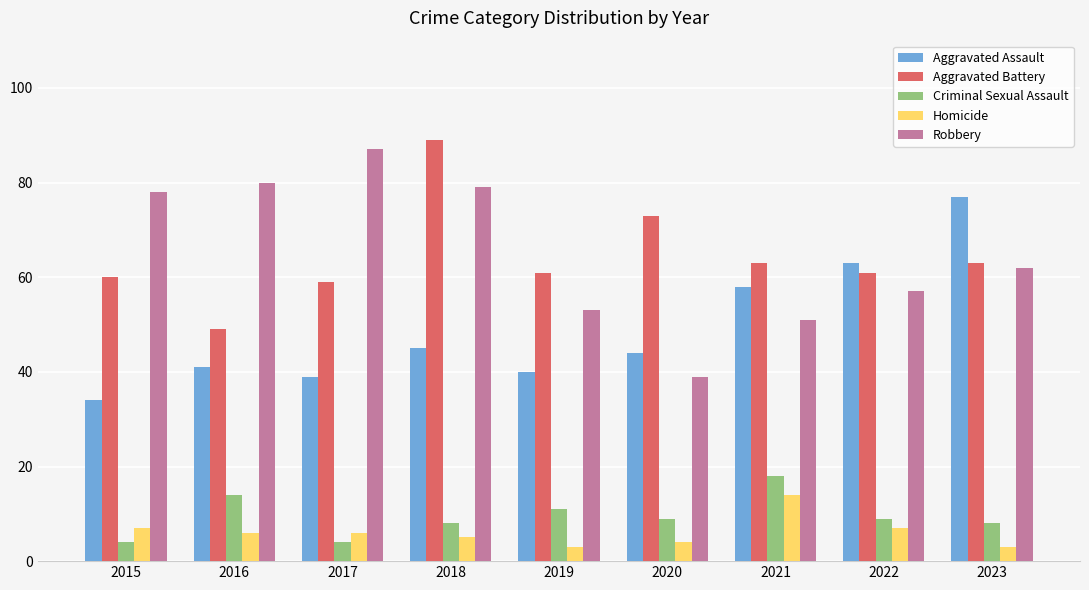

What is the approximate value of Aggravated Battery at 2021?

63